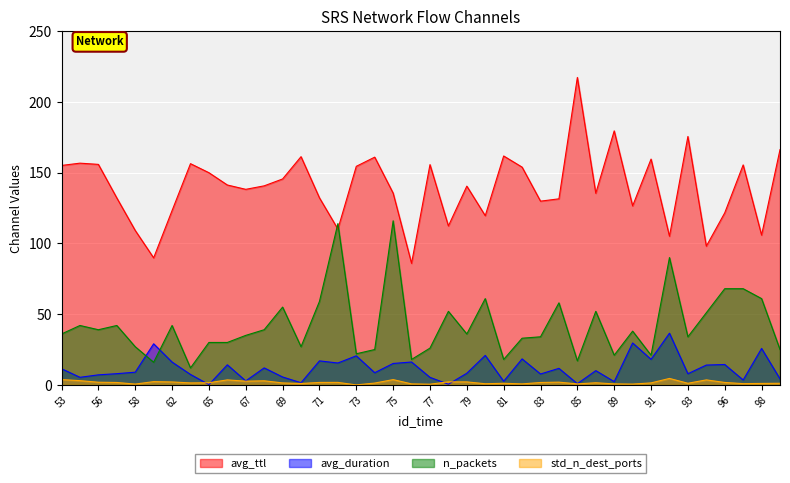

What is the sum of the avg_duration values at 58 and 99?

13.2